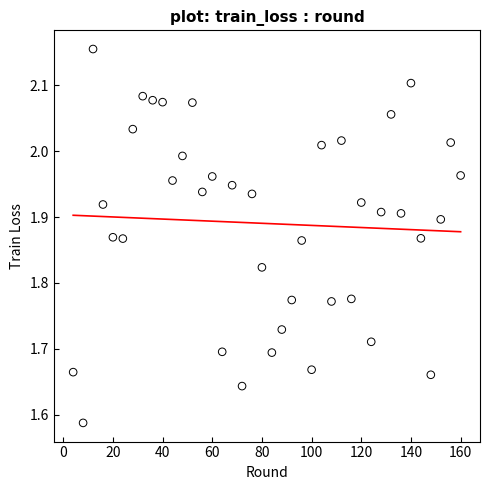

What is the range of X values (max minus min)?

156.0